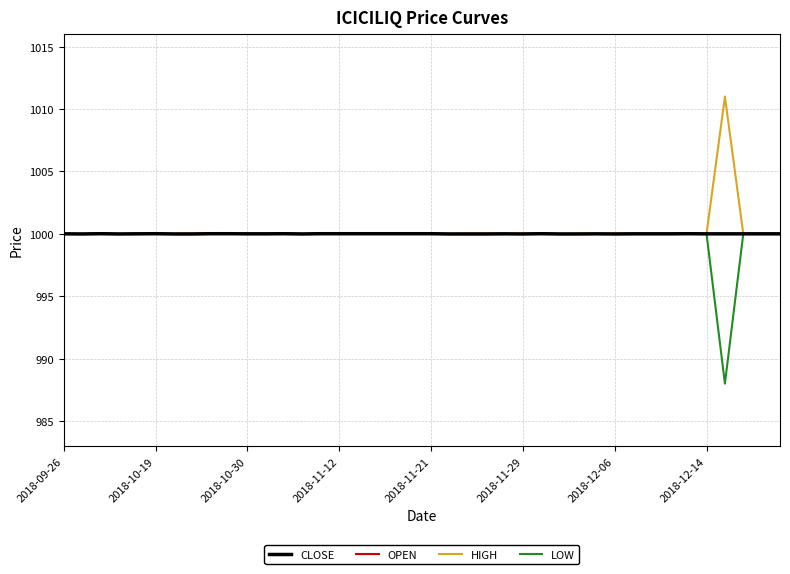

What is the minimum value for CLOSE?

1000.0